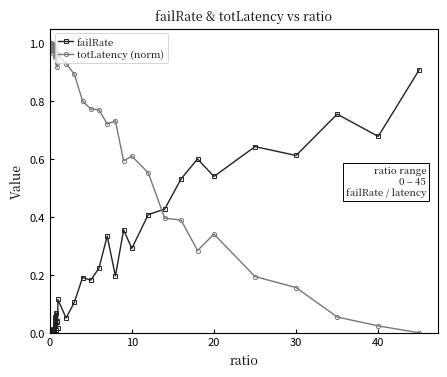

Rank the series by their maximum value, from lowest to highest.

failRate, totLatency (norm)